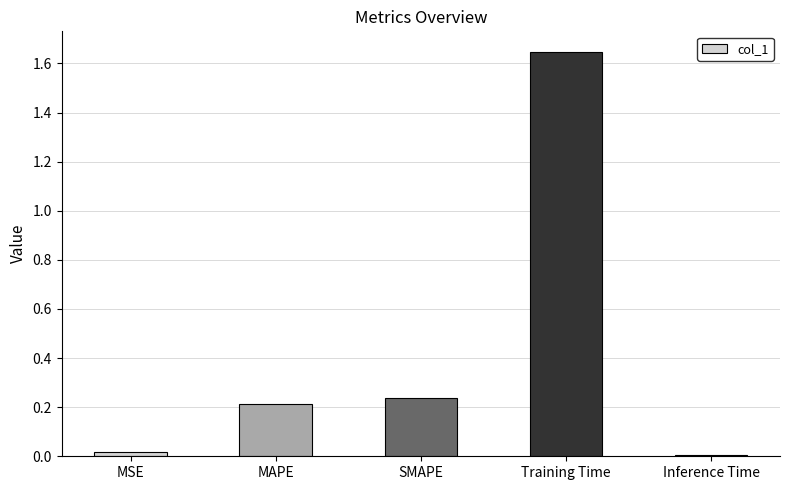

How many bars are there in total?

5